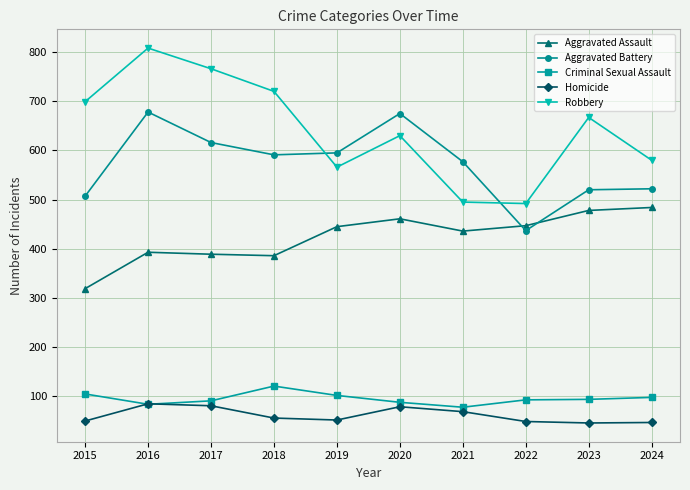

Which series has the largest range (max minus min)?

Robbery